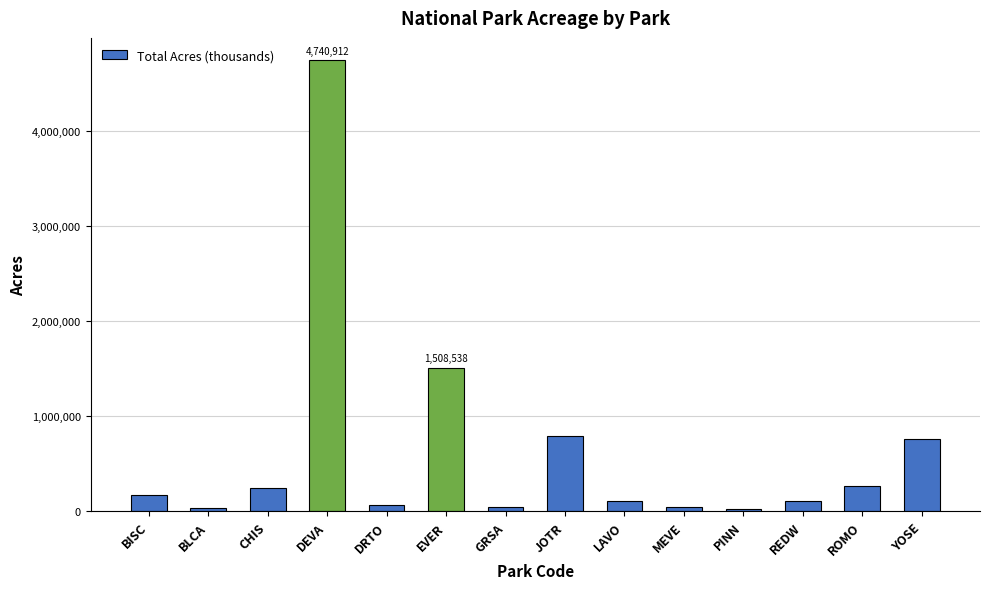

Read the value at MEVE.

52122